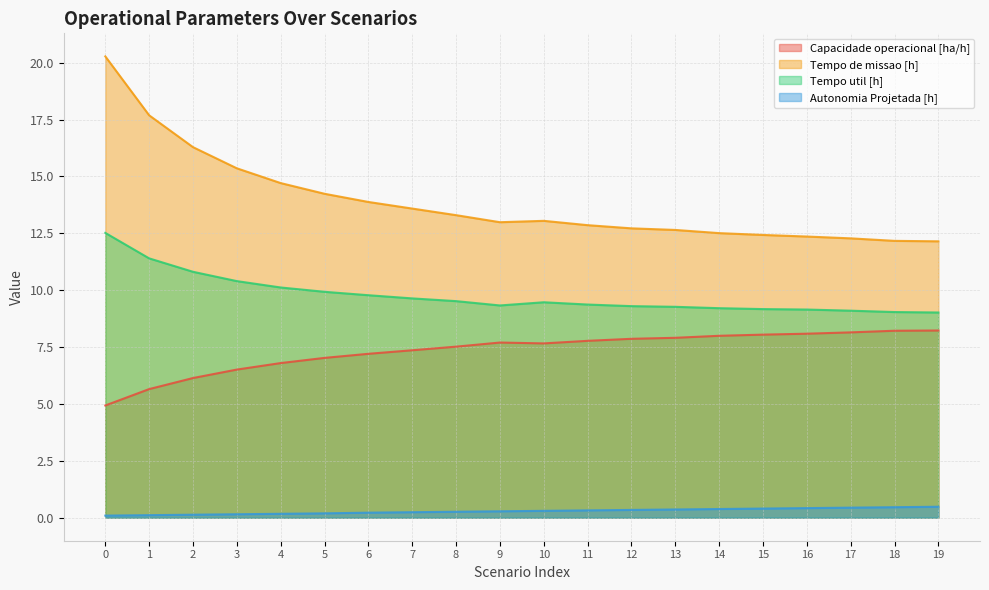

Reading left to right, what are all the values shown in this chart?

Capacidade operacional [ha/h]: 0=4.9	1=5.7	2=6.1	3=6.5	4=6.8	5=7.0	6=7.2	7=7.4	8=7.5	9=7.7	10=7.7	11=7.8	12=7.9	13=7.9	14=8.0	15=8.0	16=8.1	17=8.1	18=8.2	19=8.2
Tempo de missao [h]: 0=20.3	1=17.7	2=16.3	3=15.4	4=14.7	5=14.2	6=13.9	7=13.6	8=13.3	9=13.0	10=13.1	11=12.9	12=12.7	13=12.7	14=12.5	15=12.4	16=12.4	17=12.3	18=12.2	19=12.2
Tempo util [h]: 0=12.5	1=11.4	2=10.8	3=10.4	4=10.1	5=9.9	6=9.8	7=9.6	8=9.5	9=9.3	10=9.5	11=9.4	12=9.3	13=9.3	14=9.2	15=9.2	16=9.2	17=9.1	18=9.0	19=9.0
Autonomia Projetada [h]: 0=0.1	1=0.1	2=0.1	3=0.1	4=0.2	5=0.2	6=0.2	7=0.2	8=0.3	9=0.3	10=0.3	11=0.3	12=0.3	13=0.4	14=0.4	15=0.4	16=0.4	17=0.4	18=0.5	19=0.5